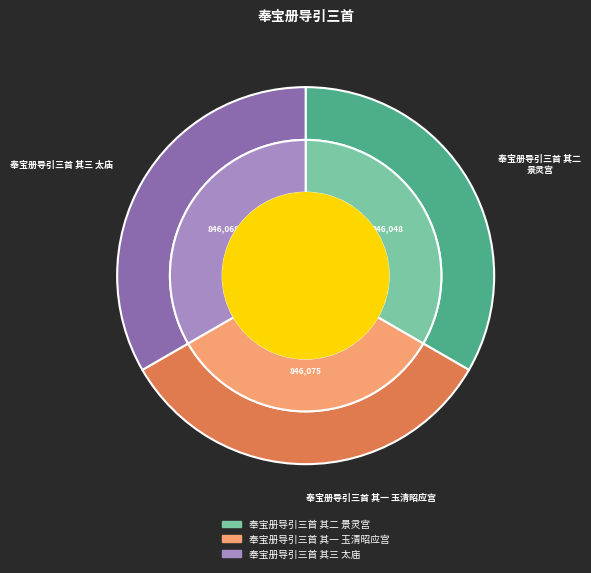

Count the number of slices in the pie.

3